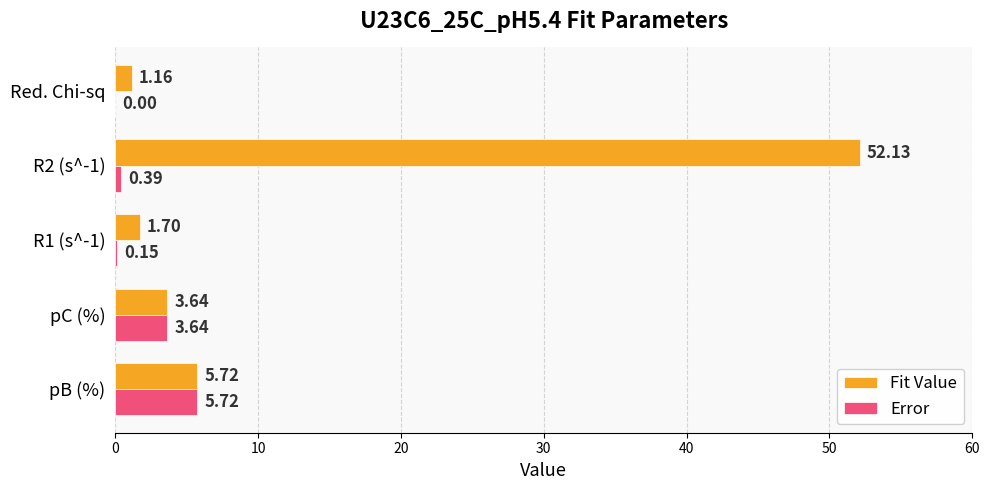

Which series has the largest total across all categories?

Fit Value